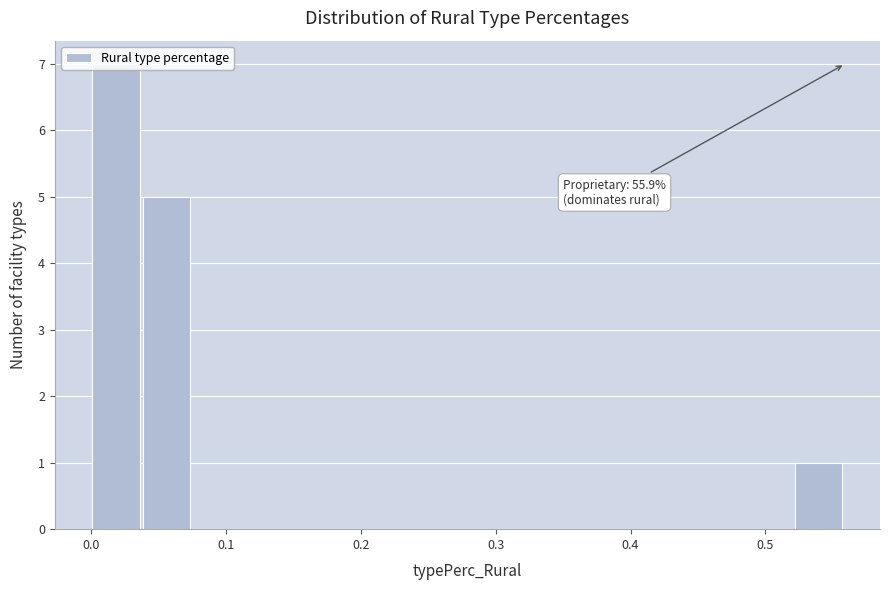

Around what value on the x-axis is the tallest bar? Give the approximate position of its centre, as read against the axis.

0.02